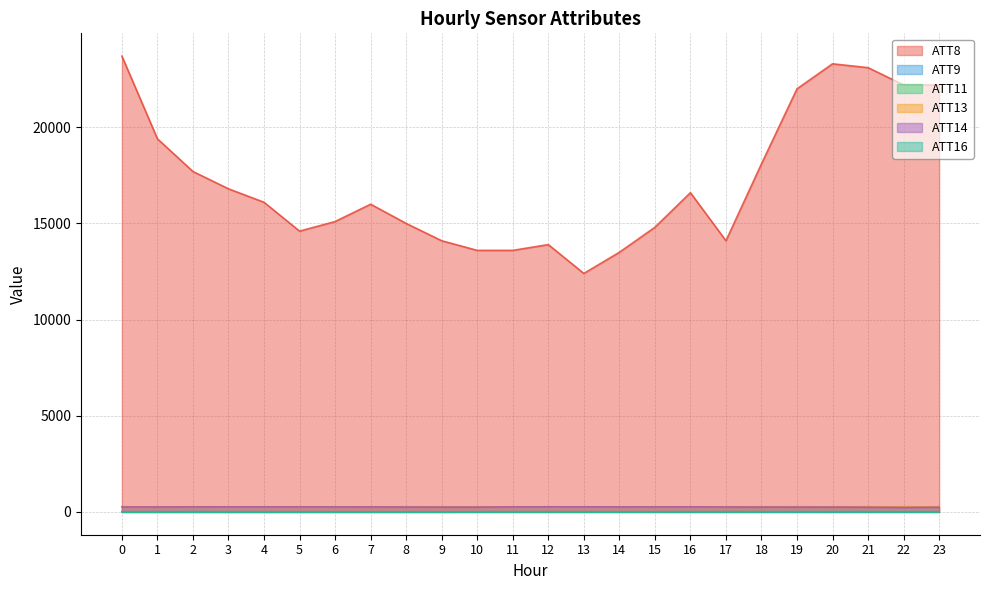

At which category does ATT9 reach its first local peak?

2